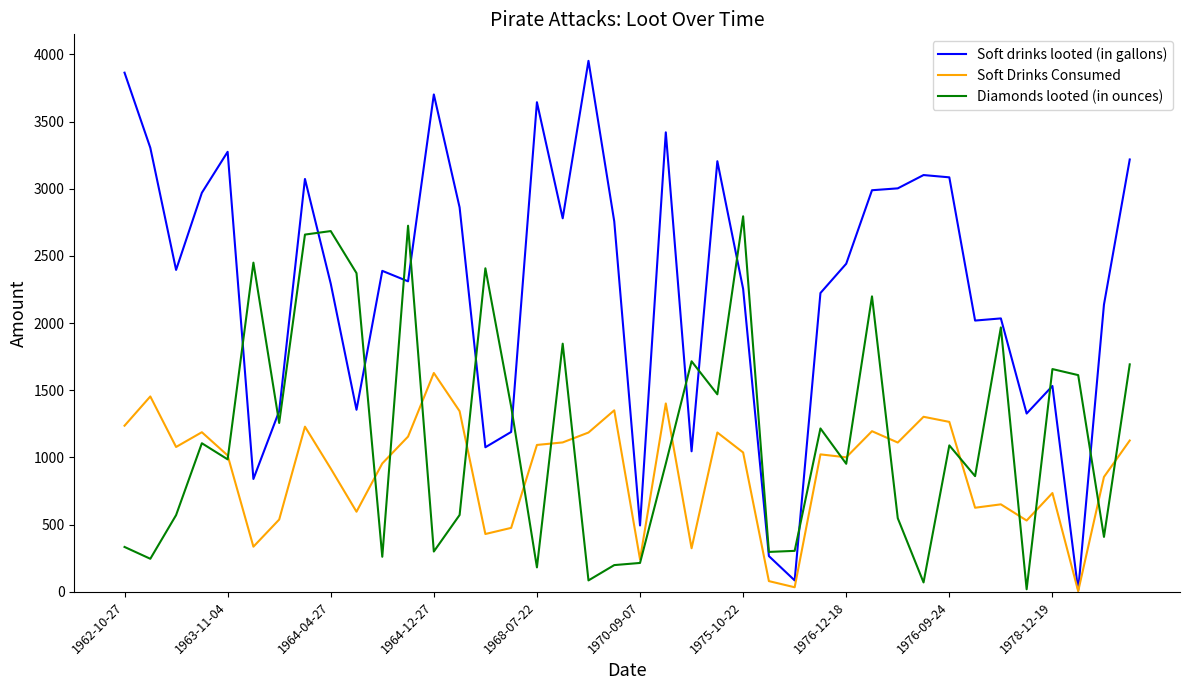

Which series has the largest total across all categories?

Soft drinks looted (in gallons)